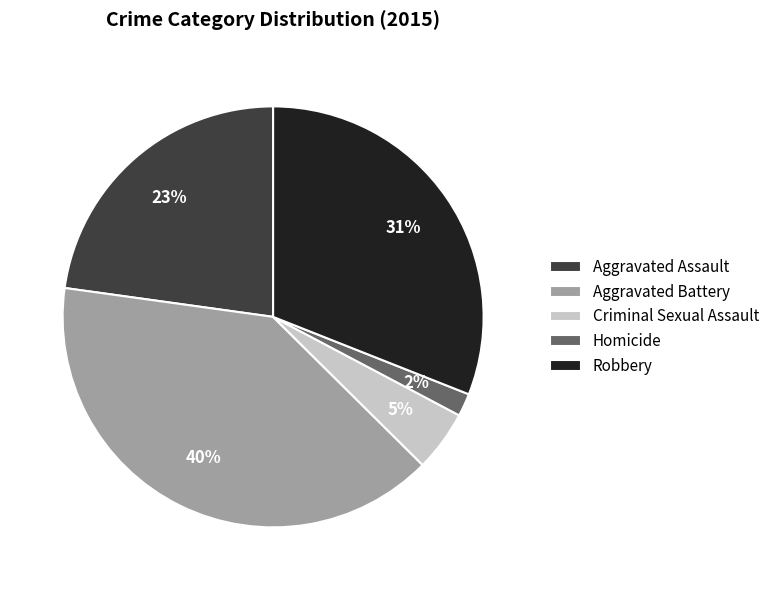

To the nearest percent, what is the combined percentage of Homicide and Aggravated Assault?

25%